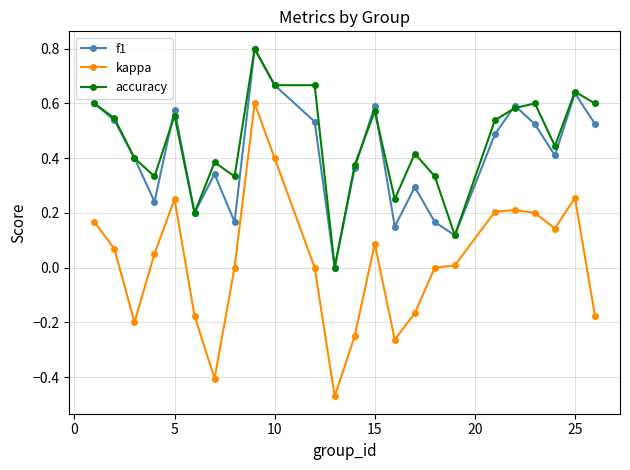

Which series has the largest range (max minus min)?

kappa